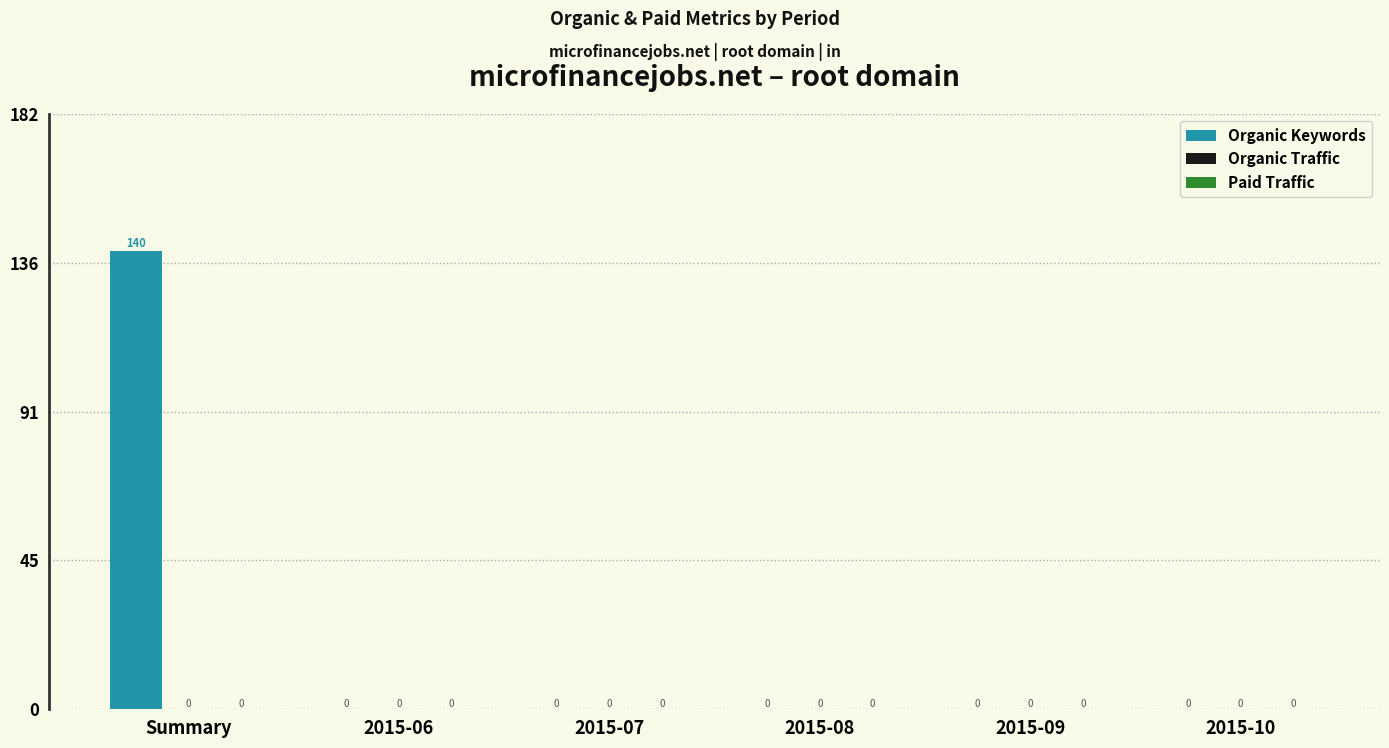

What is the change in value from Summary to 2015-07?

-140